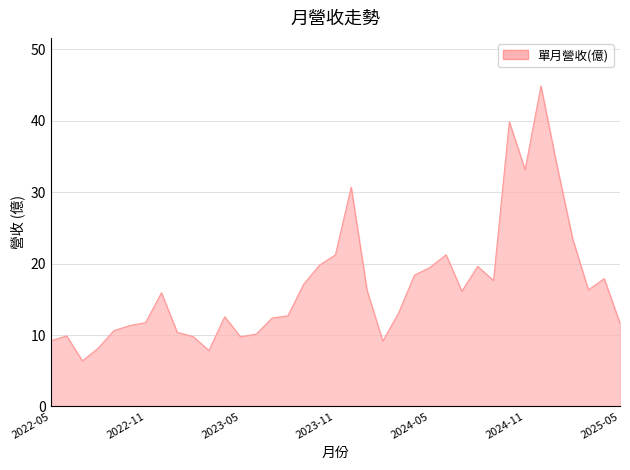

What is the minimum value shown in the chart?

6.4